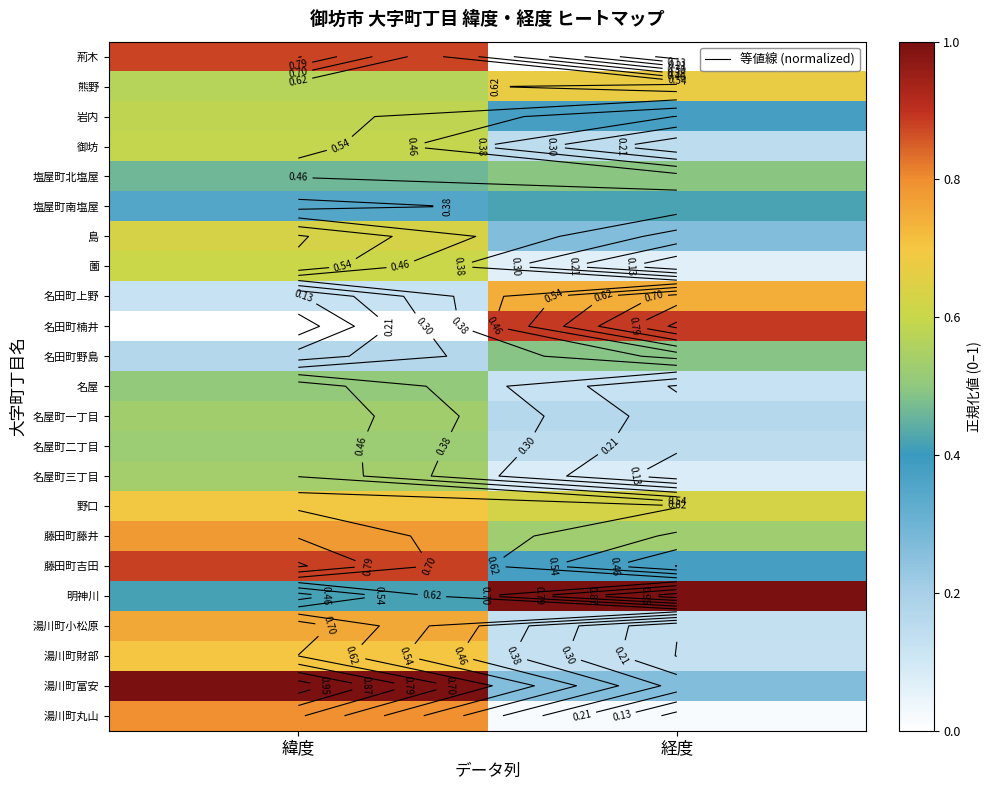

How many data points does each series have?

2